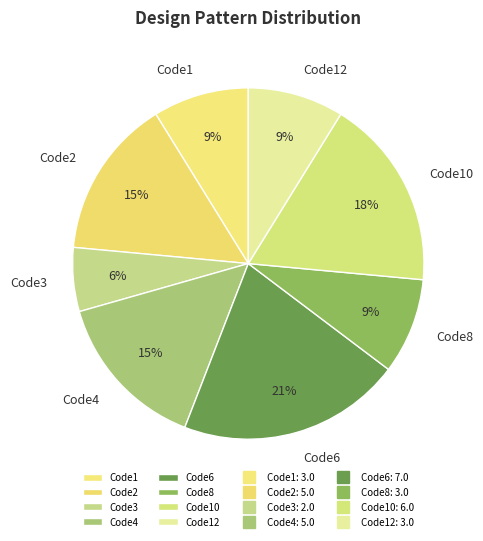

Which has a higher value, Code6 or Code2?

Code6